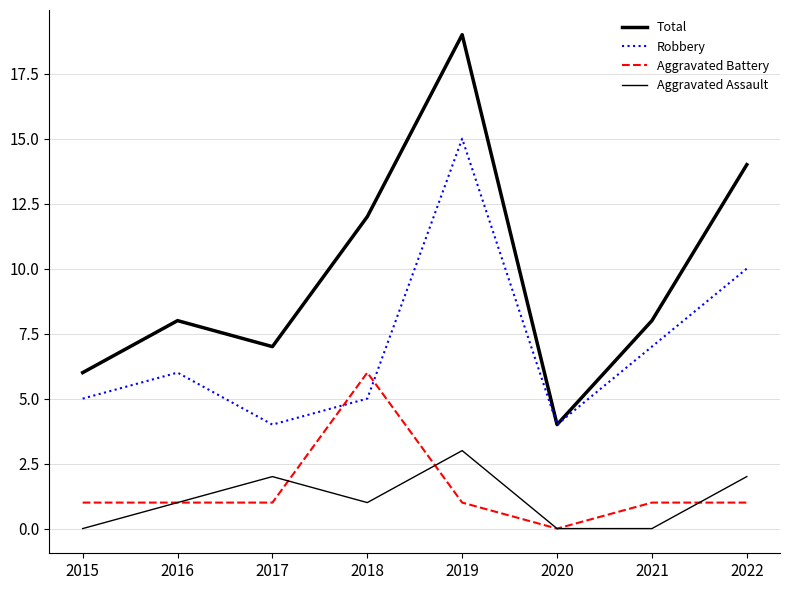

What value does the Aggravated Assault series have at 2016?

1